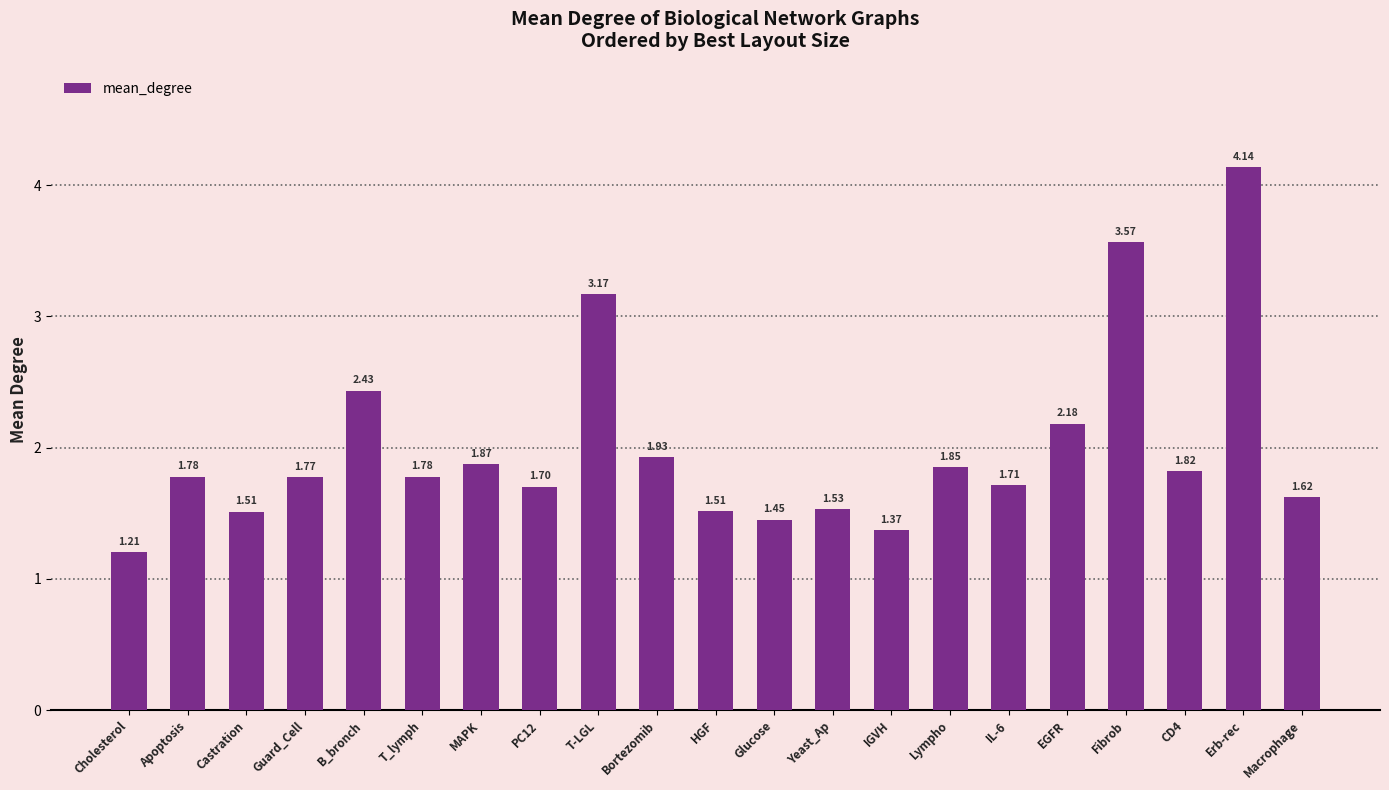

What is the average value?

2.0